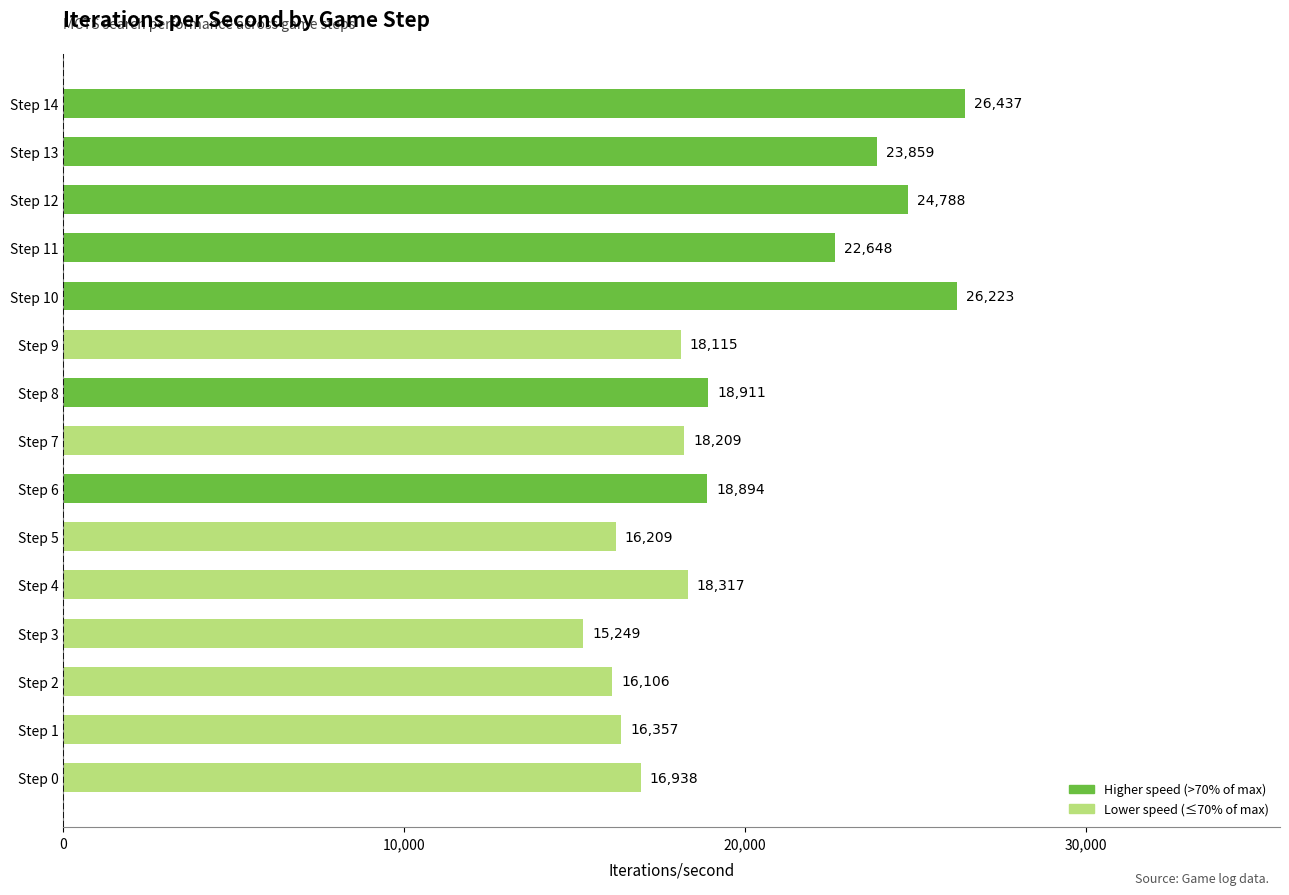

What is the maximum value shown in the chart?

26437.2